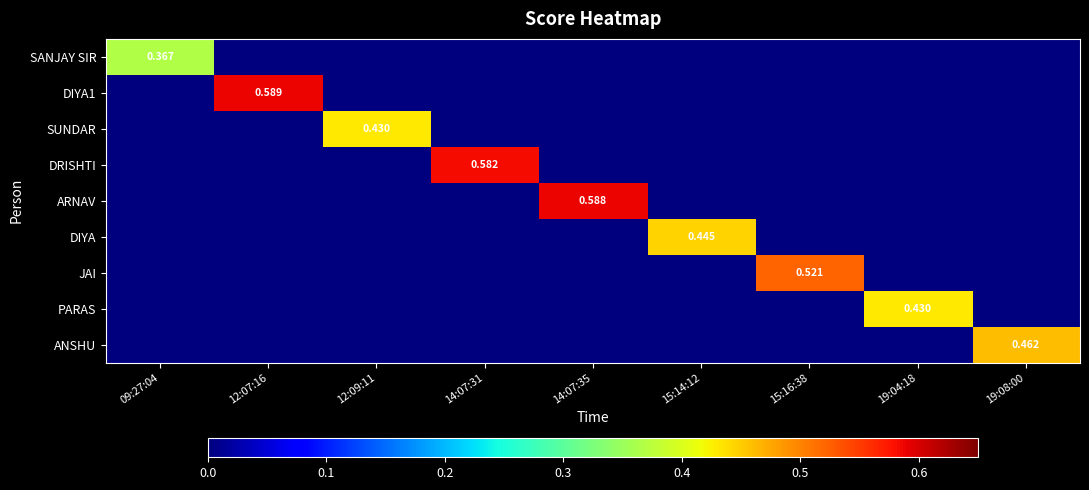

Which category has the highest value across all series?

12:07:16